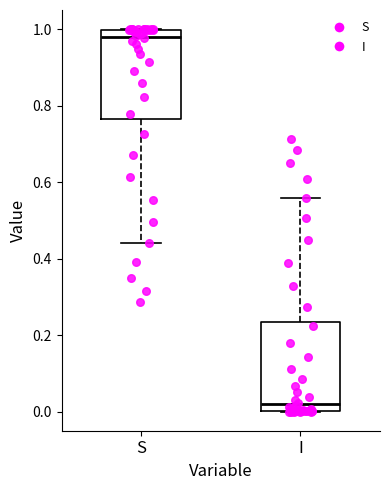

Where does the upper whisker of the box for I end on the y-axis? The values are not printed on the chart, so give them approximately, as read against the axis.

0.56